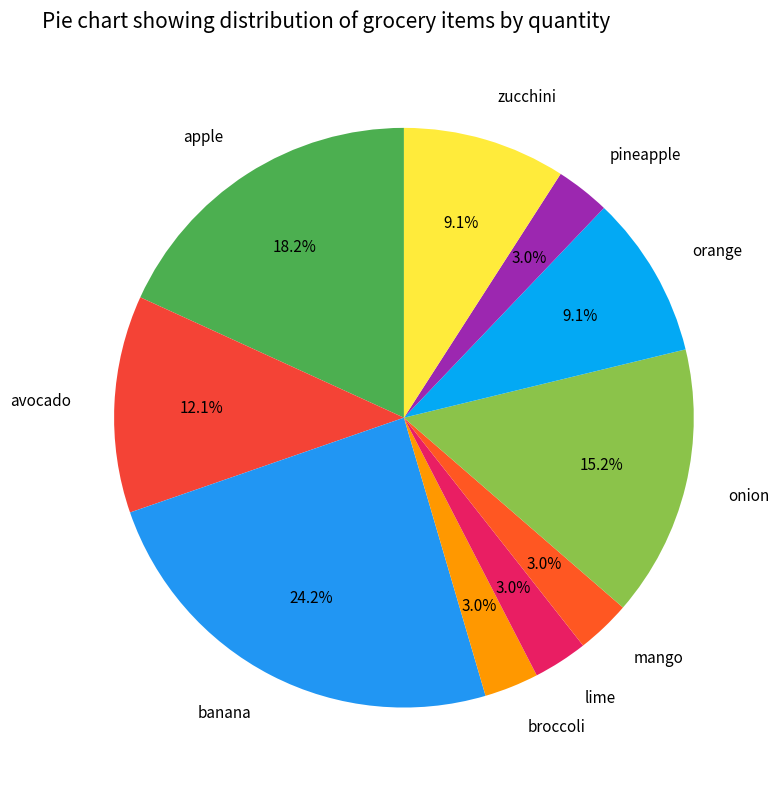

What is the total percentage of banana and onion?

39.4%